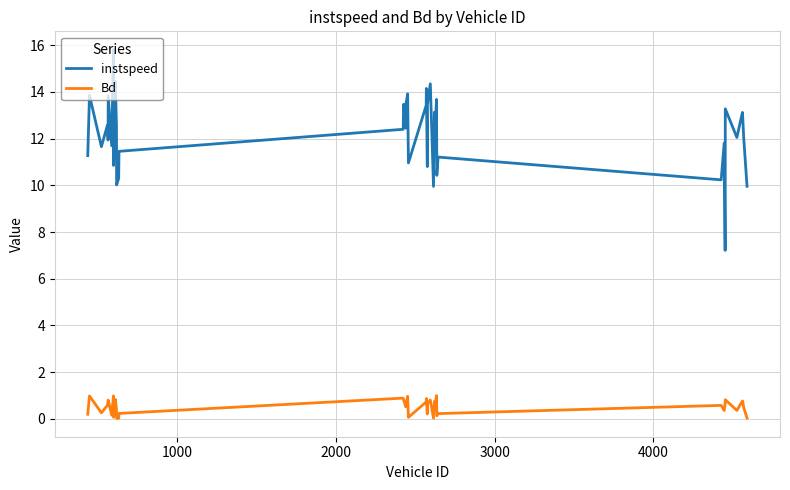

How many distinct data groups are displayed?

2